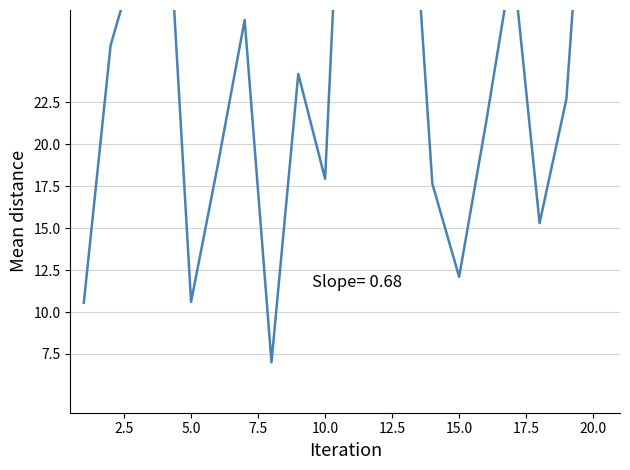

How many categories are shown in the chart?

20